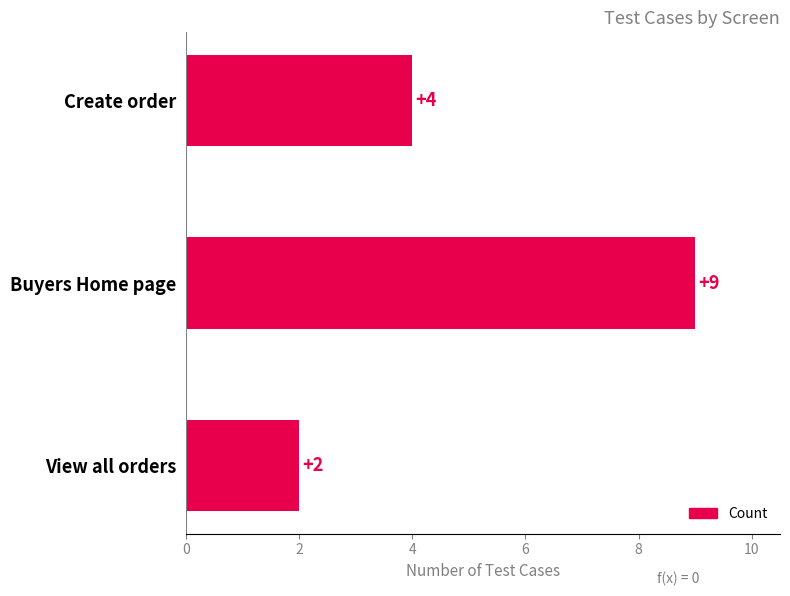

Count the number of categories in the chart.

3